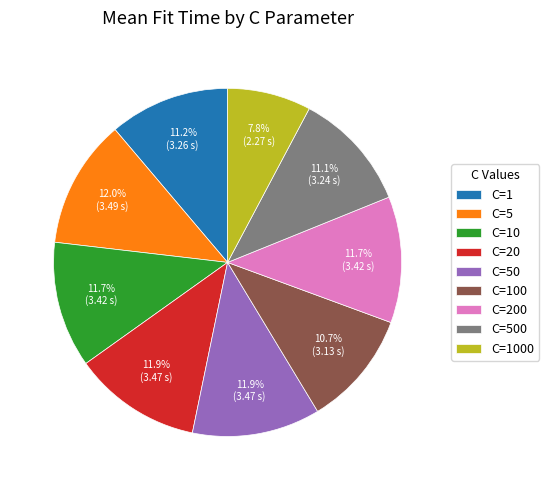

What is the total percentage of C=500 and C=100?

21.8%